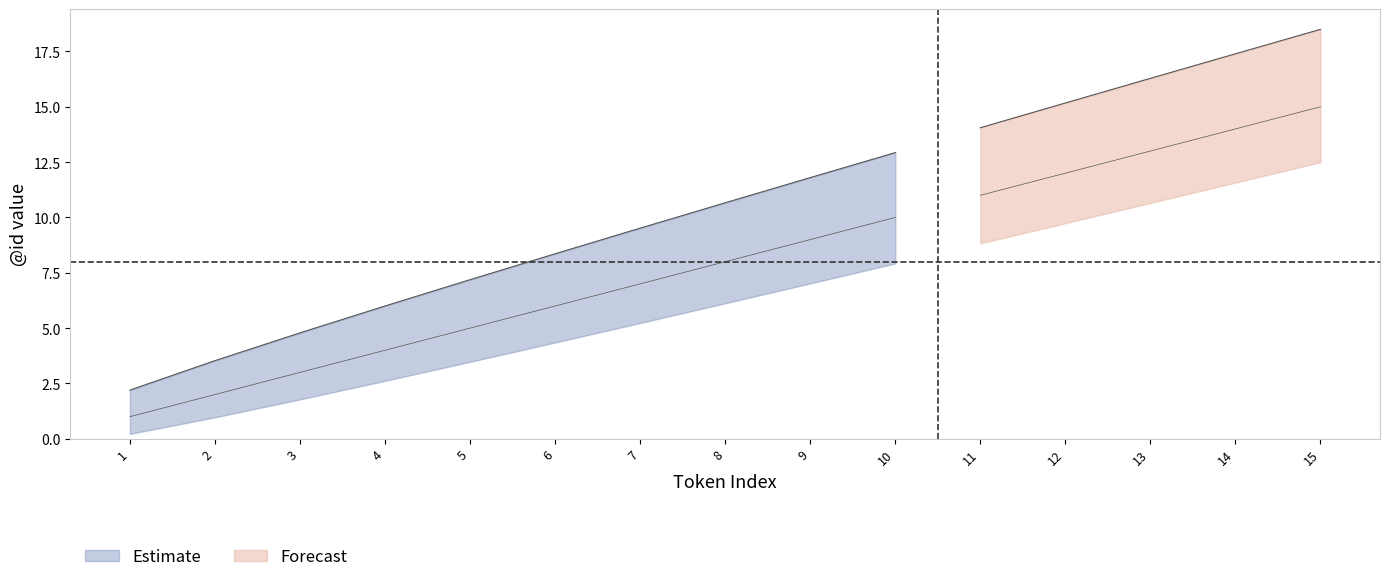

Which label corresponds to the largest value in the chart?

15